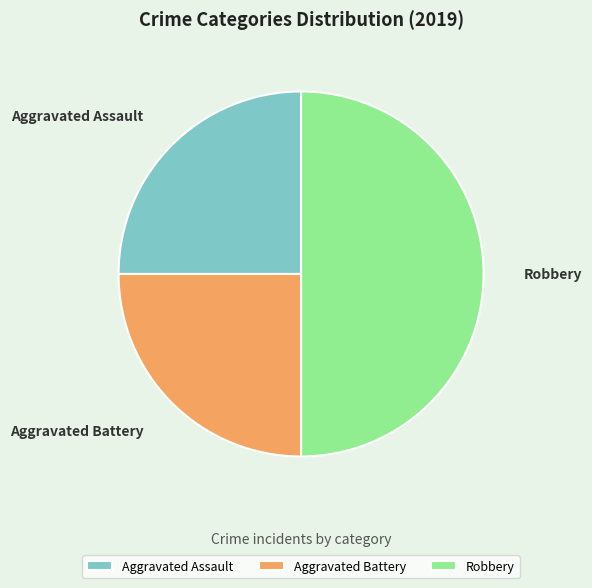

How many segments does this pie chart have?

3